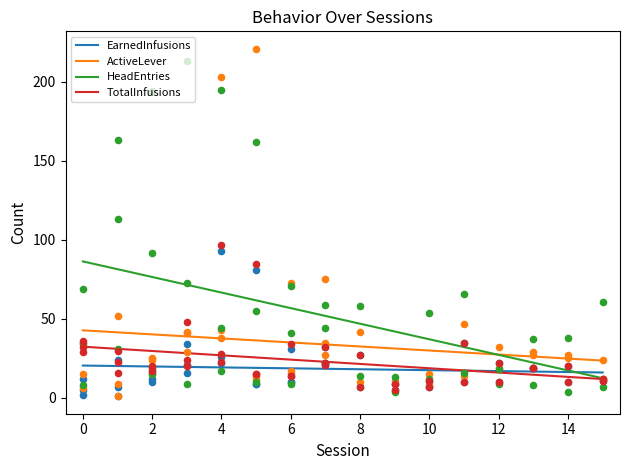

Which series reaches the maximum Y coordinate?

HeadEntries